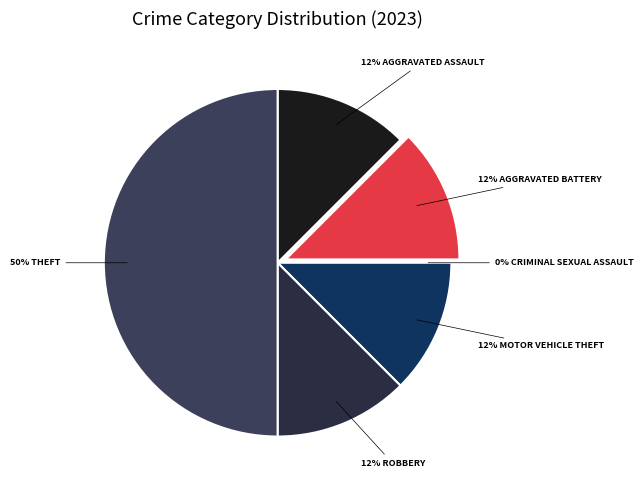

Is Aggravated Battery the majority of the pie?

No